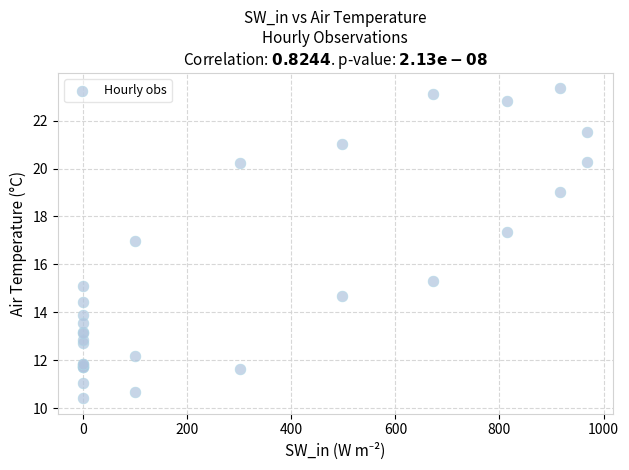

What Y value in the scatter plot is closest to 16?

15.3